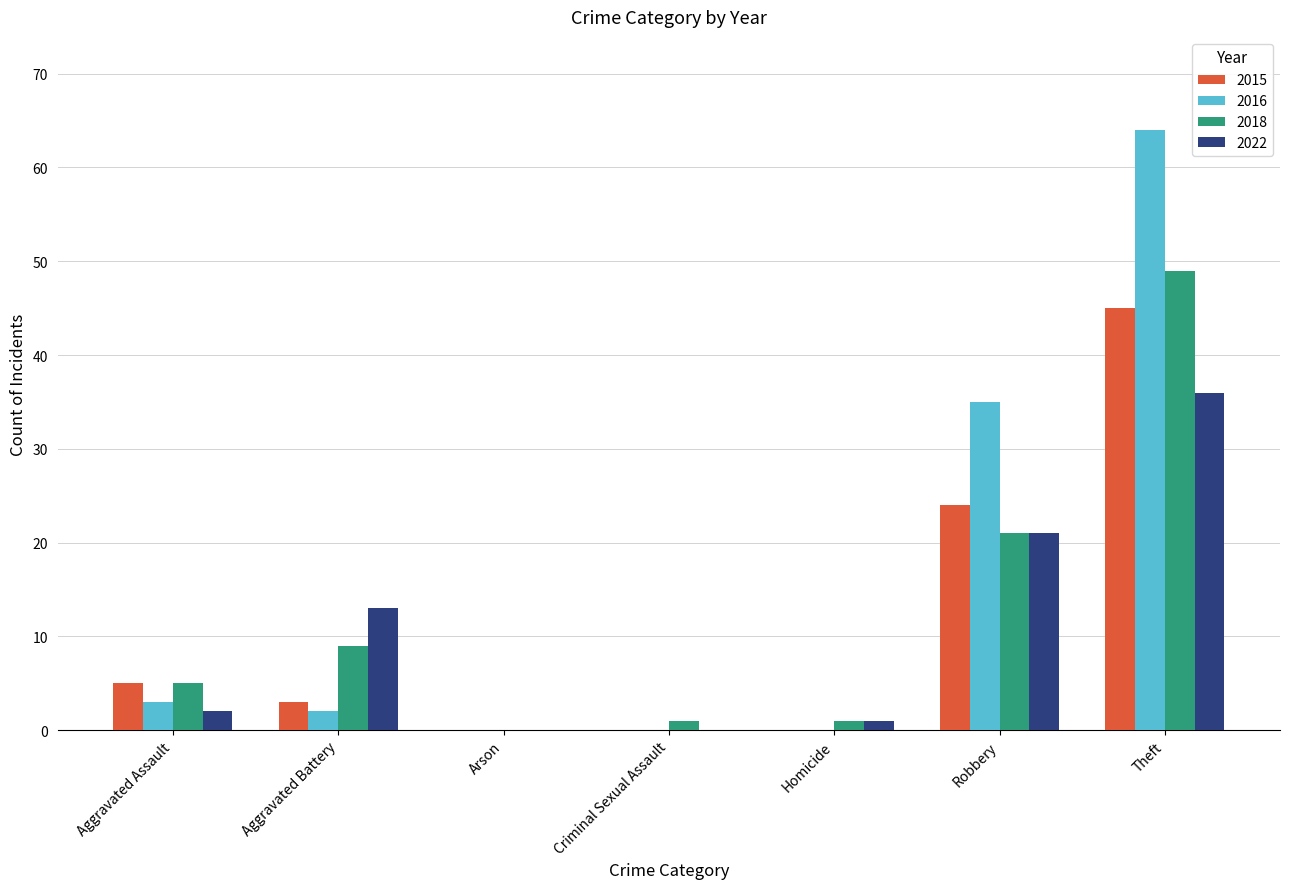

The 2015 series shows 43 at Robbery. True or false?

False